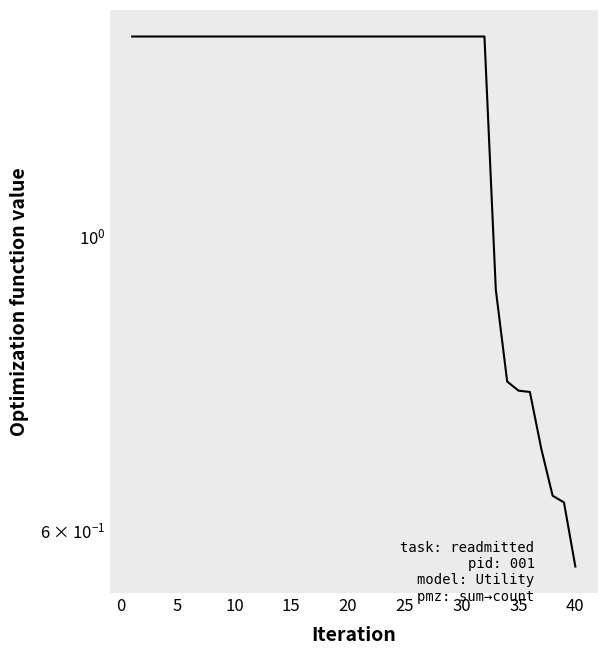

The value at 16 is 2.5. True or false?

False